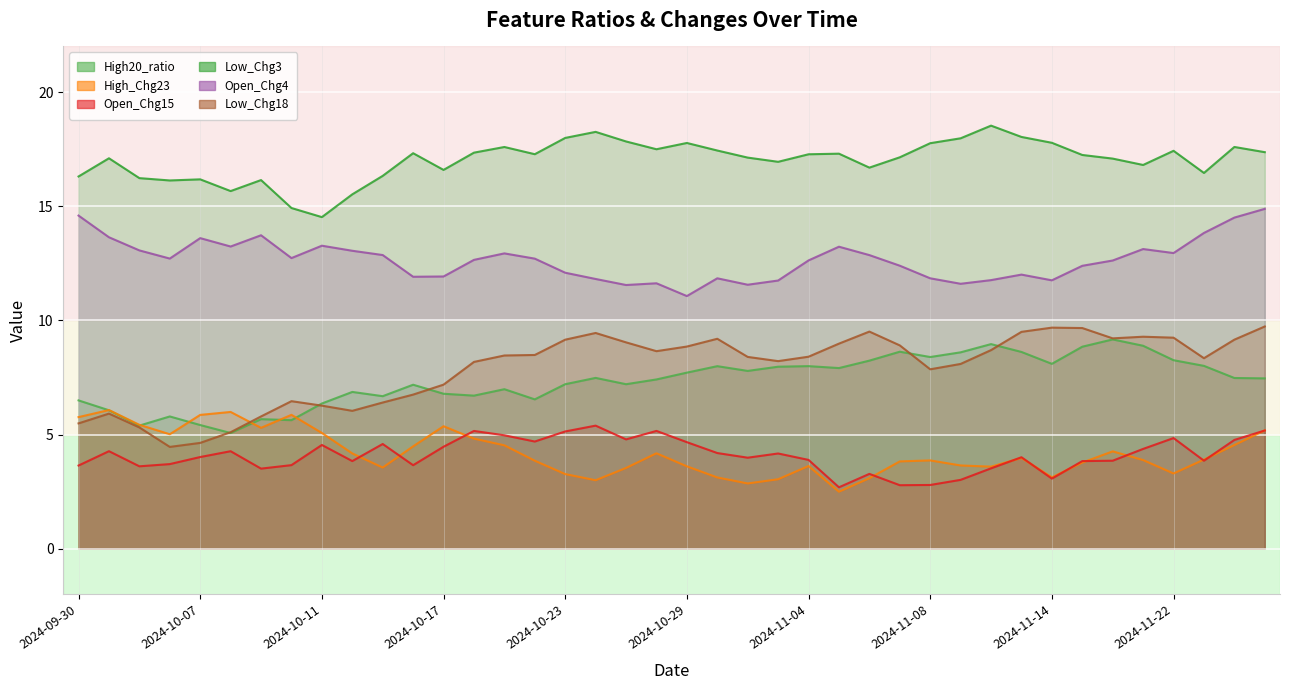

How many data points does each series have?

40